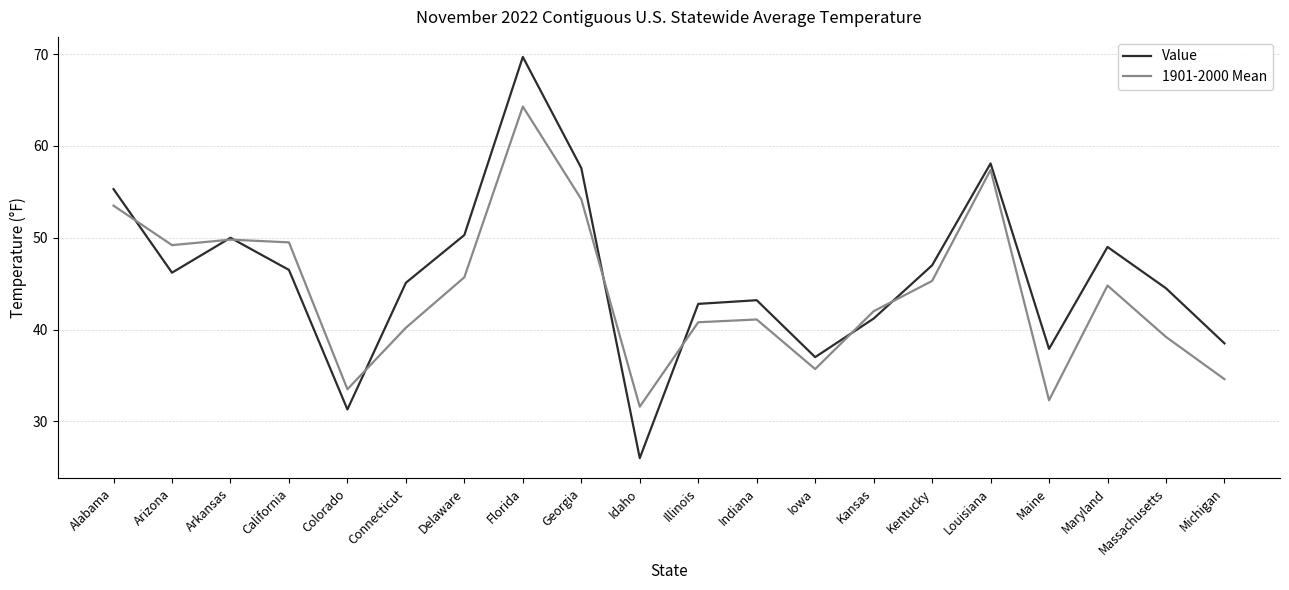

Rank the series by their average value, from highest to lowest.

Value, 1901-2000 Mean